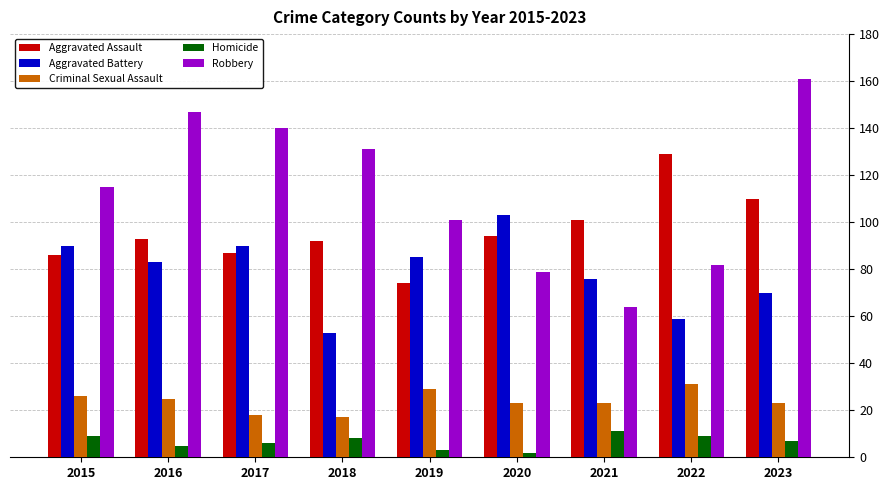

What are all the series names shown in the legend?

Aggravated Assault, Aggravated Battery, Criminal Sexual Assault, Homicide, Robbery